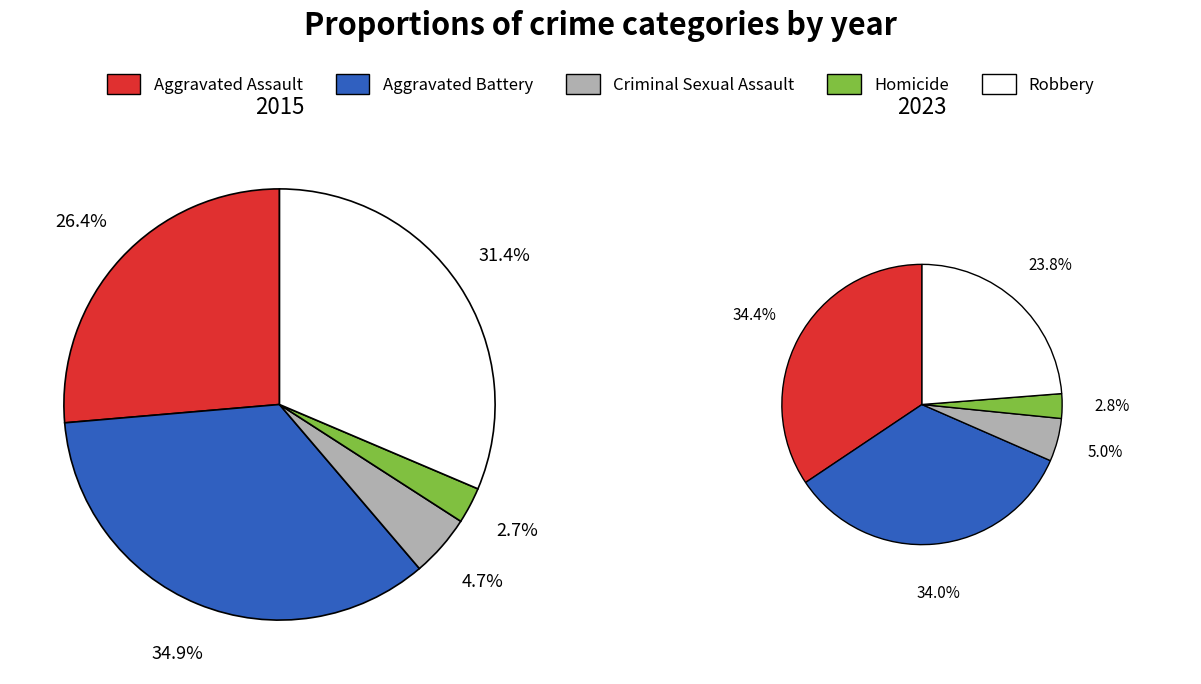

To the nearest percent, what is the difference between the 2 and 3 slice percentages?

2%